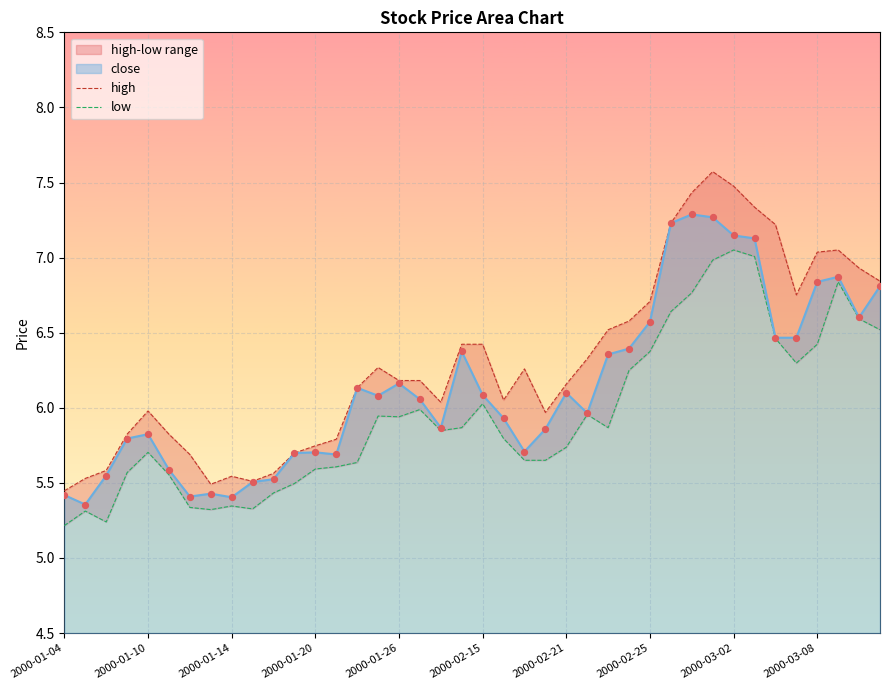

At how many categories does at least one series exceed 7?

8